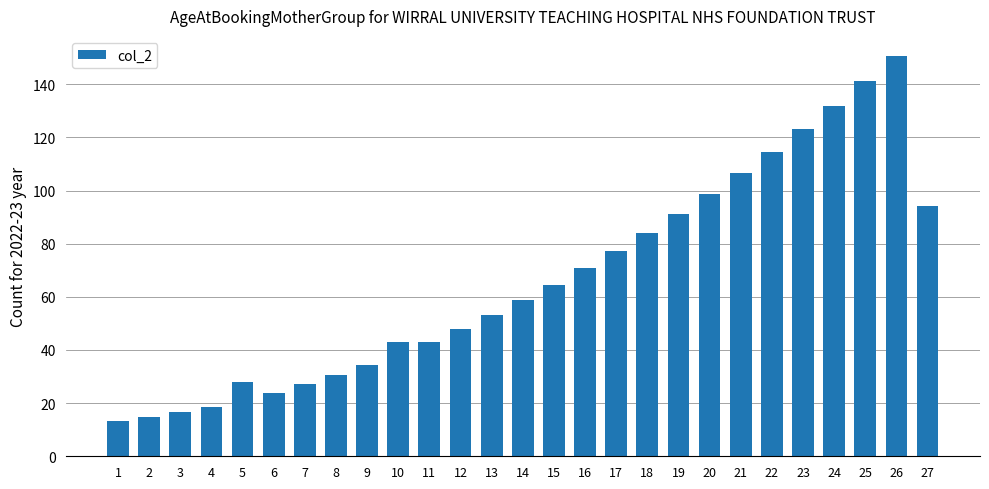

Count the number of categories in the chart.

27